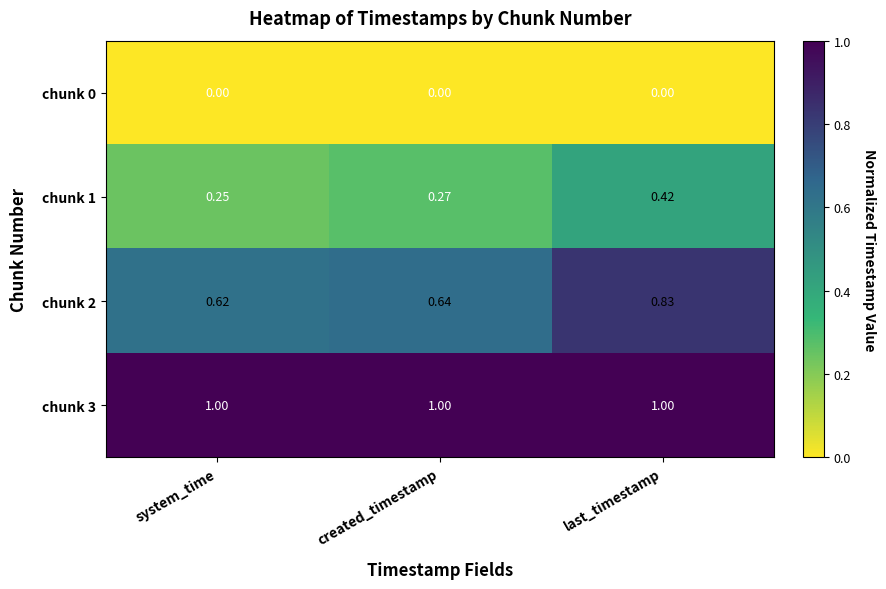

At how many categories does at least one series exceed 0?

3